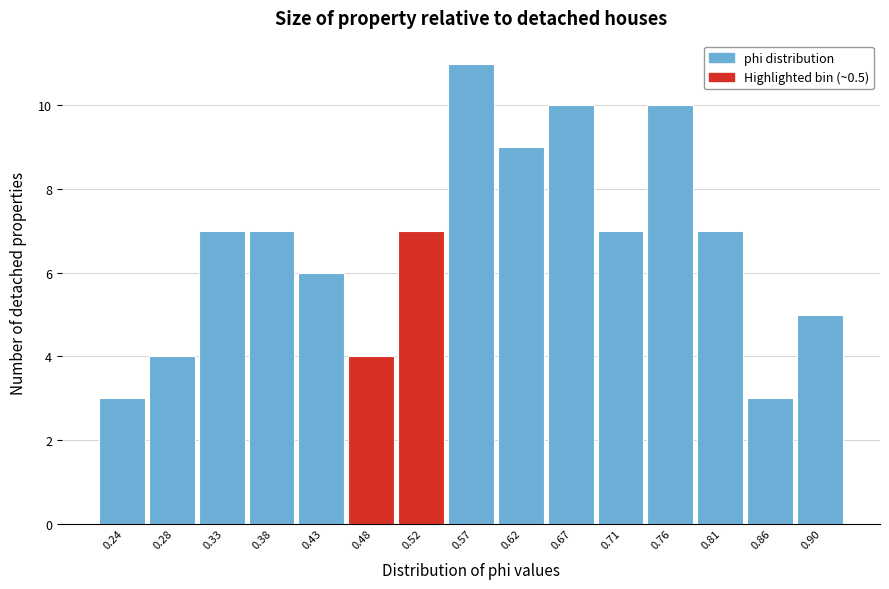

Reading left to right, list every bar in this chart as the range it spans on the x-axis followed by its height. Neither the bar edges nor the heights are printed on the chart, so give them approximately, as read against the axes.

0.215 to 0.260: 3
0.260 to 0.310: 4
0.310 to 0.355: 7
0.355 to 0.405: 7
0.405 to 0.450: 6
0.450 to 0.500: 4
0.500 to 0.545: 7
0.545 to 0.595: 11
0.595 to 0.640: 9
0.640 to 0.690: 10
0.690 to 0.735: 7
0.735 to 0.785: 10
0.785 to 0.830: 7
0.830 to 0.880: 3
0.880 to 0.925: 5